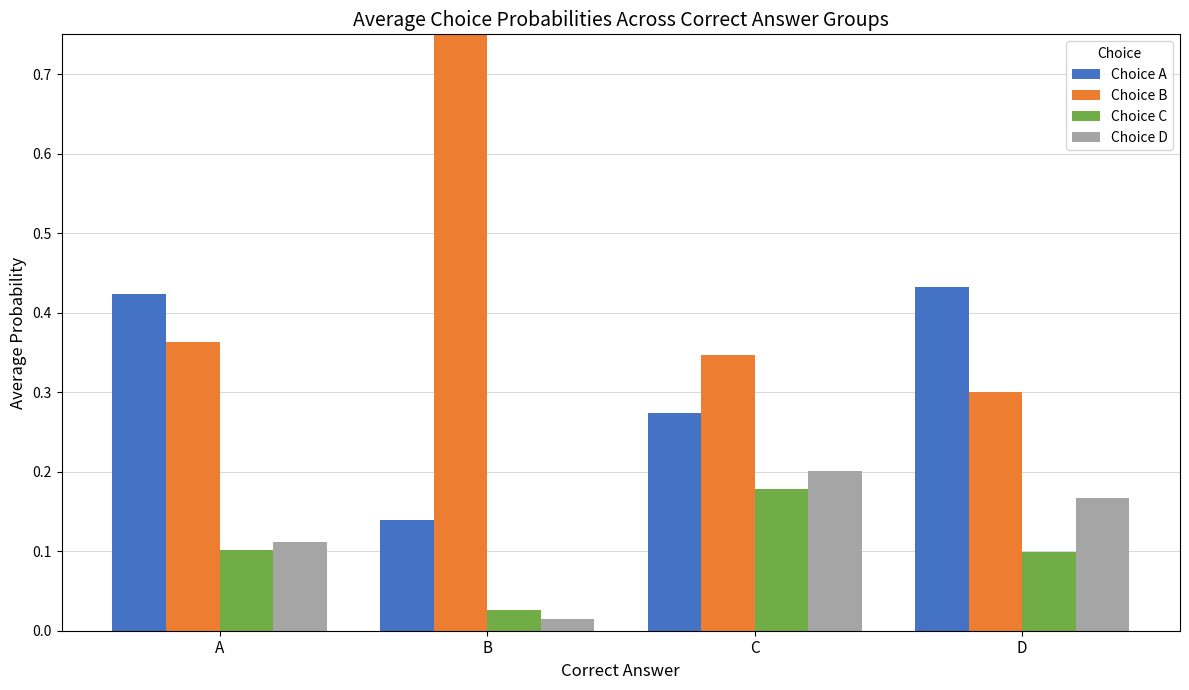

Does the chart contain stacked bars?

No